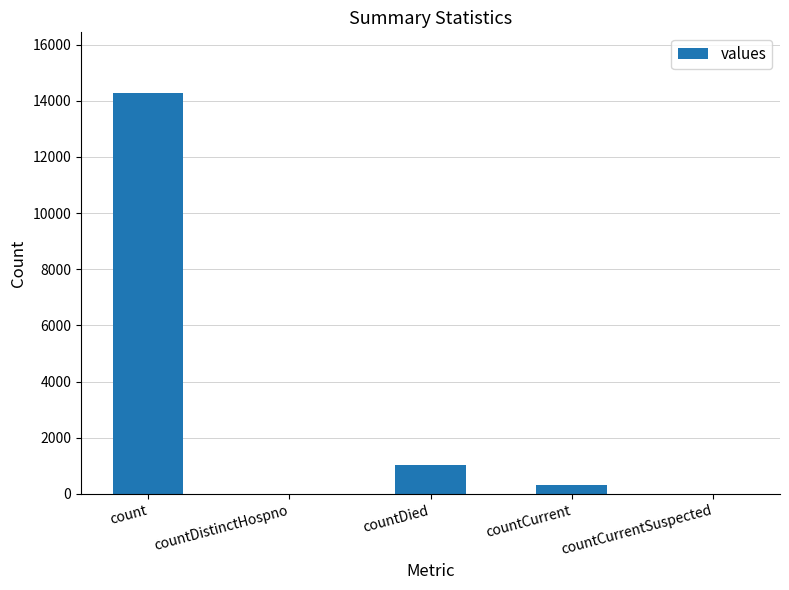

Where is the data nearest to the value 7145?

countDied